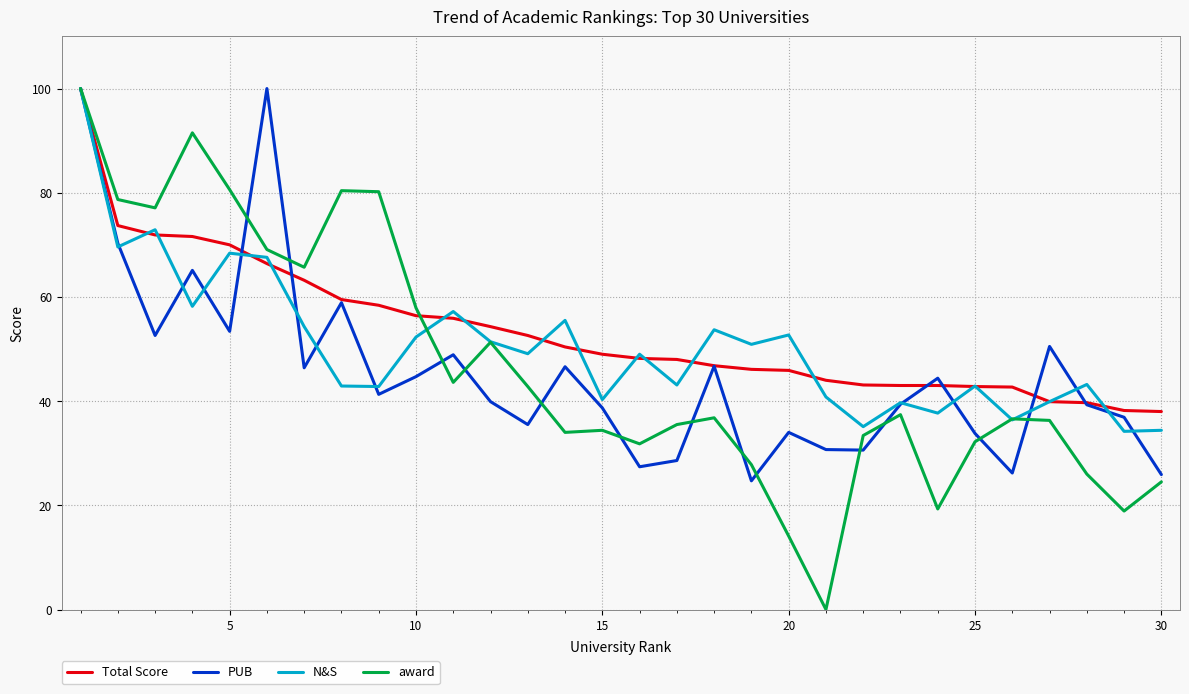

Which series has the widest spread of values?

award